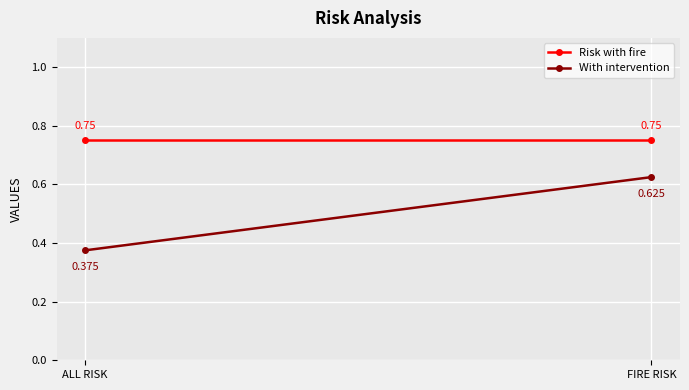

Is it true that Risk with fire equals 0.8 at FIRE RISK?

True